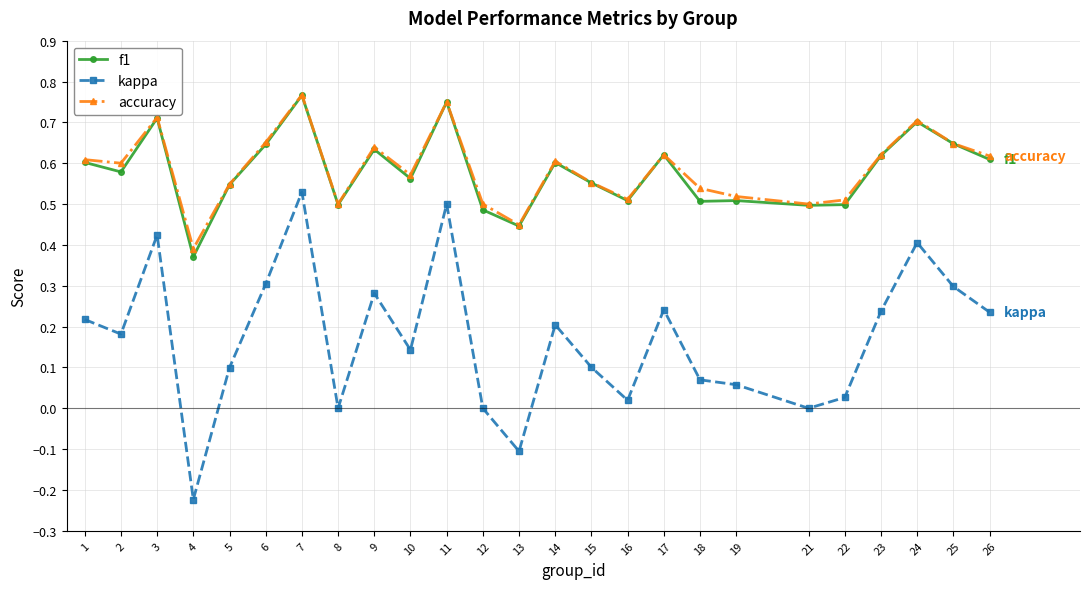

How many distinct data groups are displayed?

3